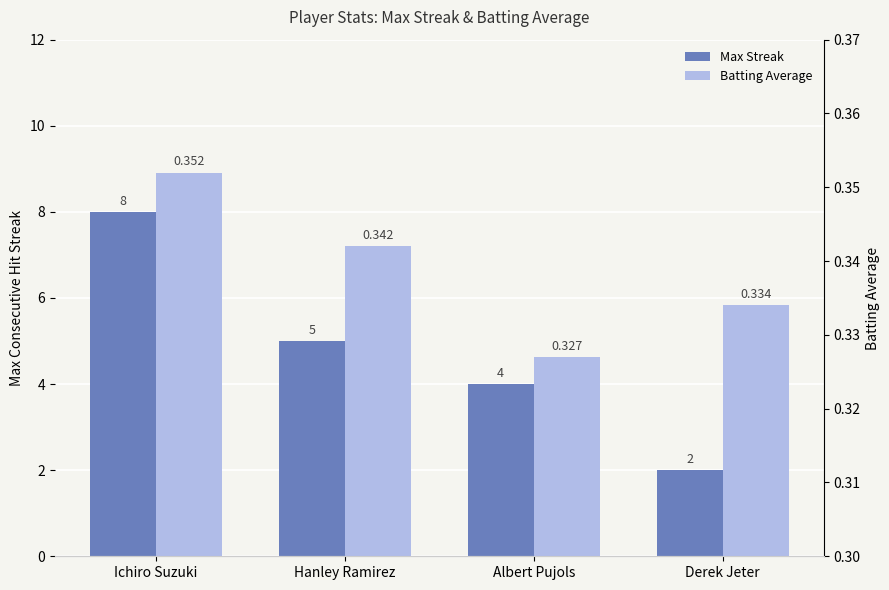

At which label does Batting Average reach its minimum?

Albert Pujols